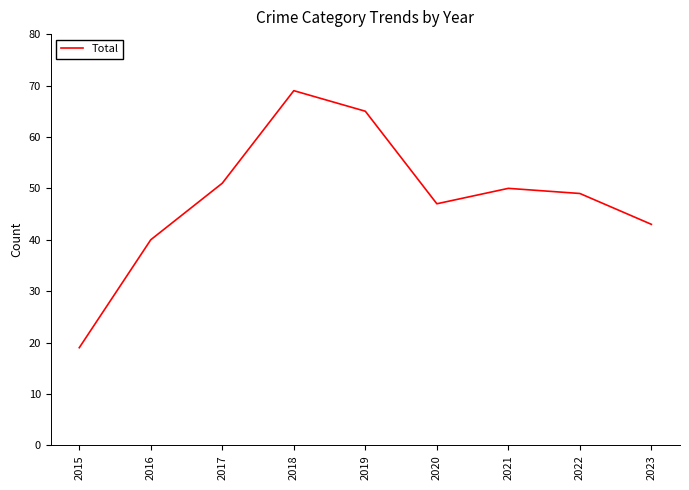

Is this an area chart (filled region under the line)?

No